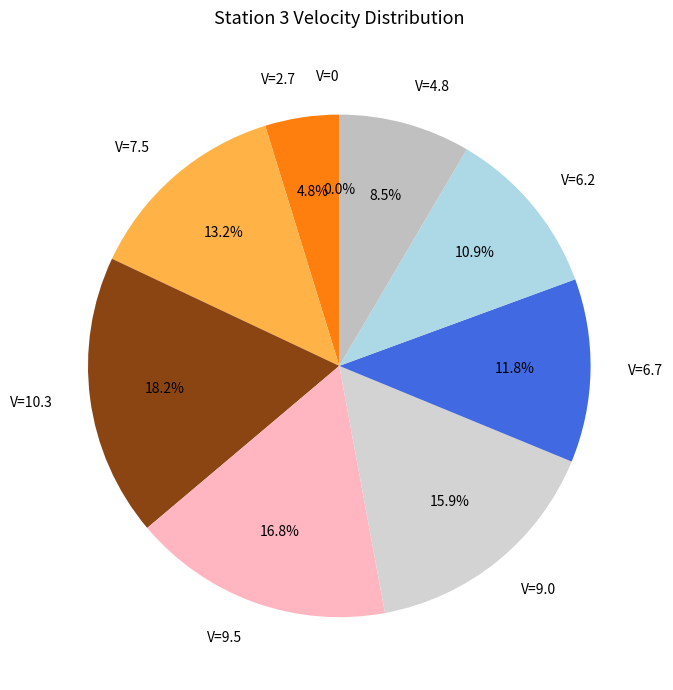

Rank the categories by value from lowest to highest.

V=0, V=2.7, V=4.8, V=6.2, V=6.7, V=7.5, V=9.0, V=9.5, V=10.3